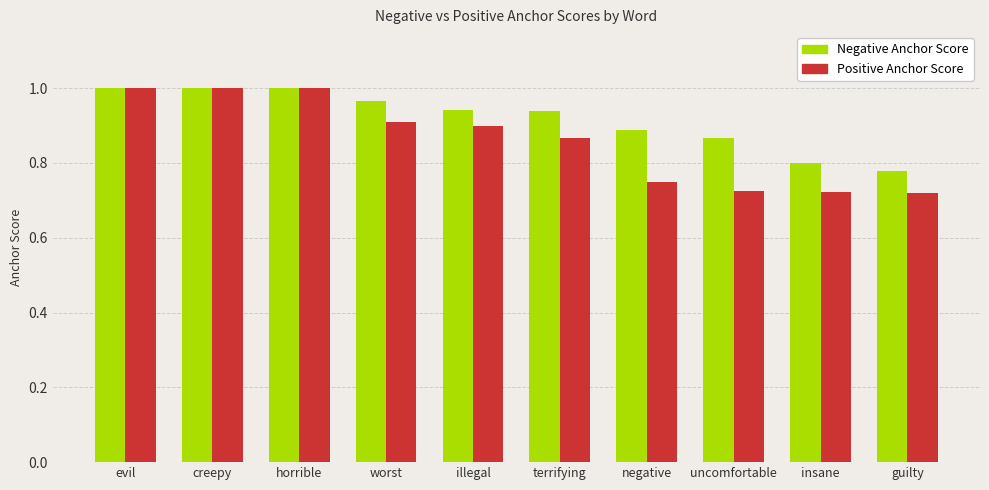

At how many categories does at least one series exceed 0?

10